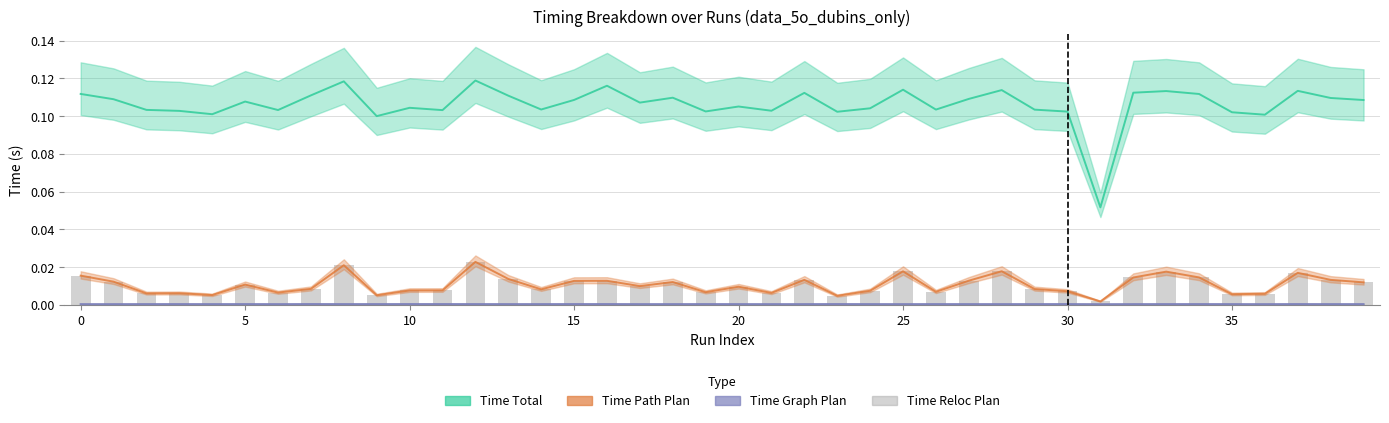

Which series changed the most between 0 and 16?

Time Total